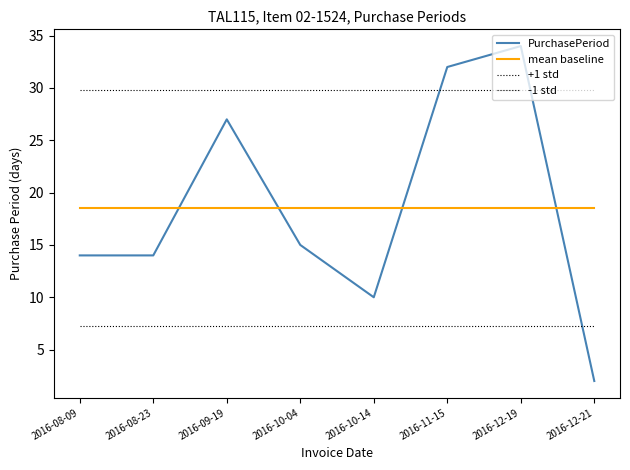

The value of PurchasePeriod at 2016-10-14 is 10.0. True or false?

True